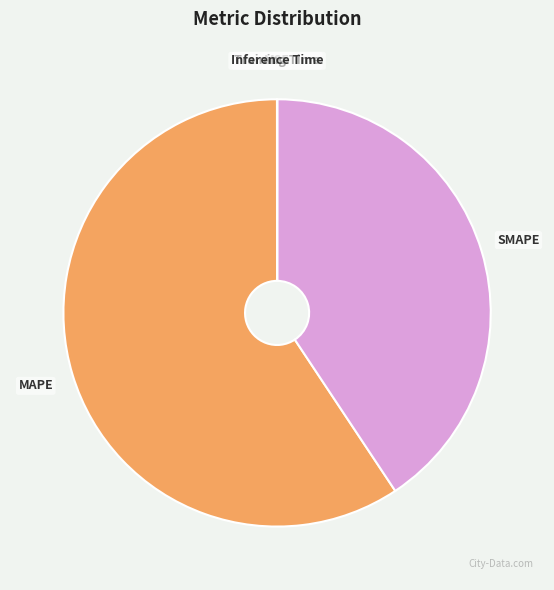

Approximately how many times larger is the value at SMAPE compared to MAPE?

0.7